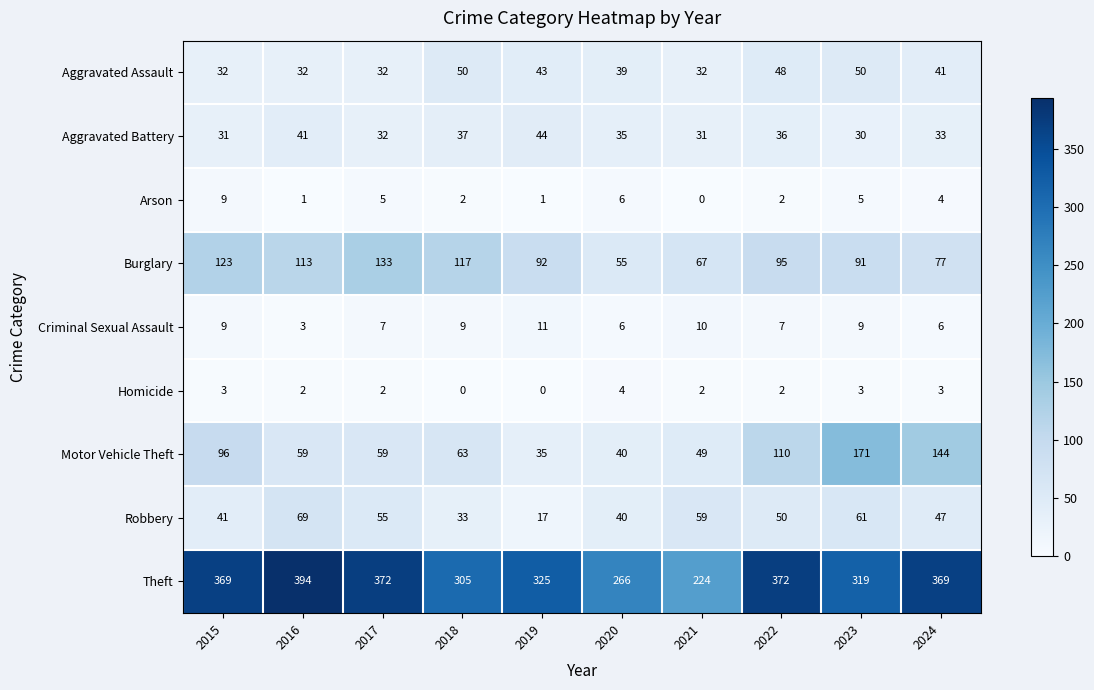

What is the maximum value shown in the chart?

394